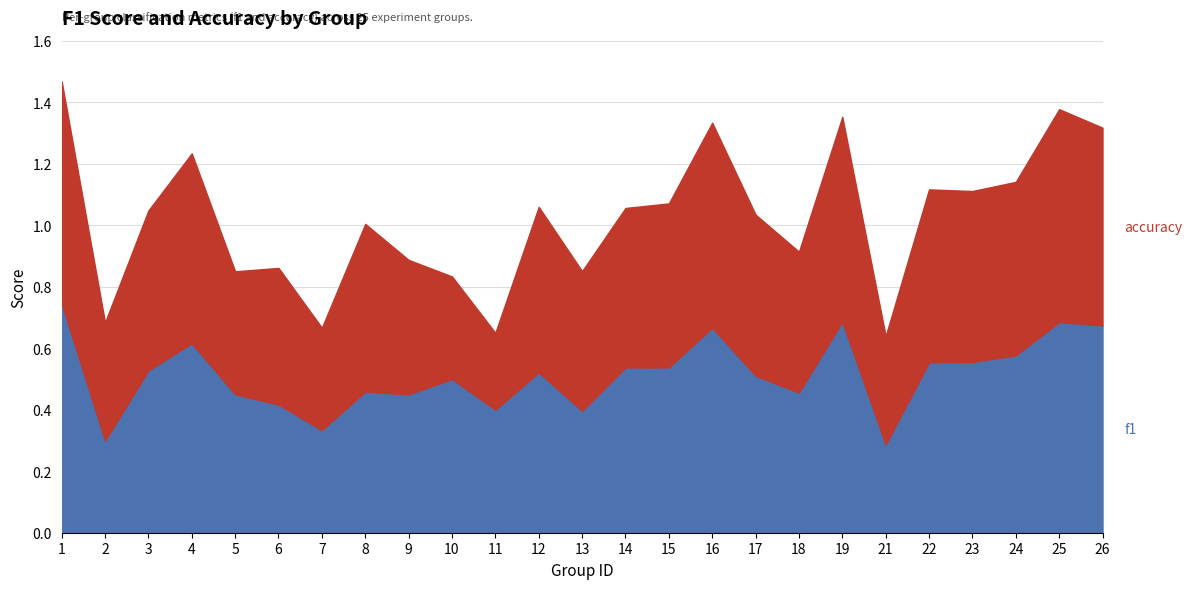

Which category has the highest value in the f1 series?

1